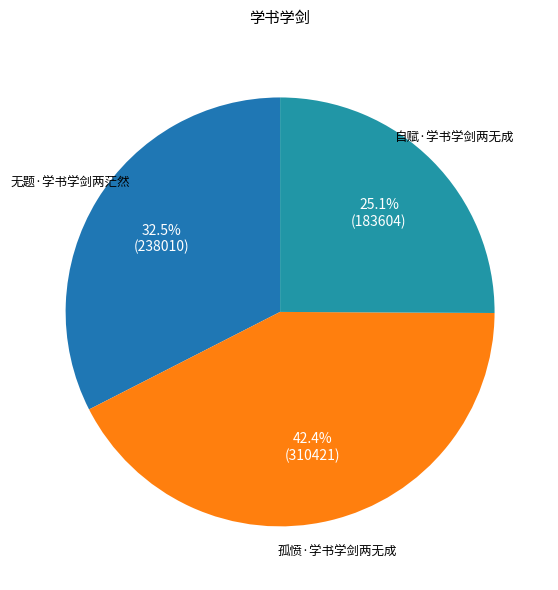

Is there a majority slice in this chart?

No